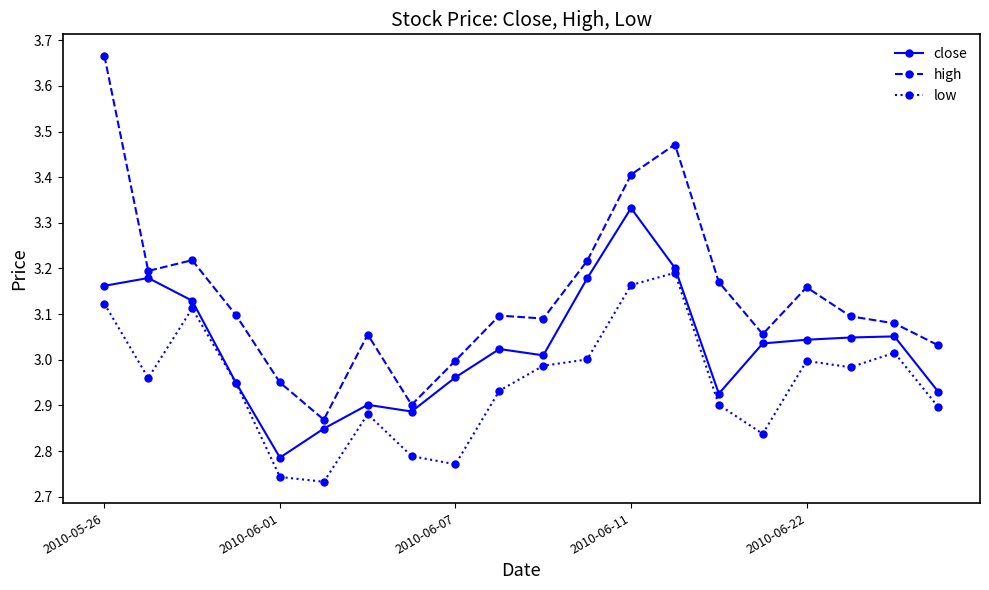

At how many categories does at least one series exceed 2?

20